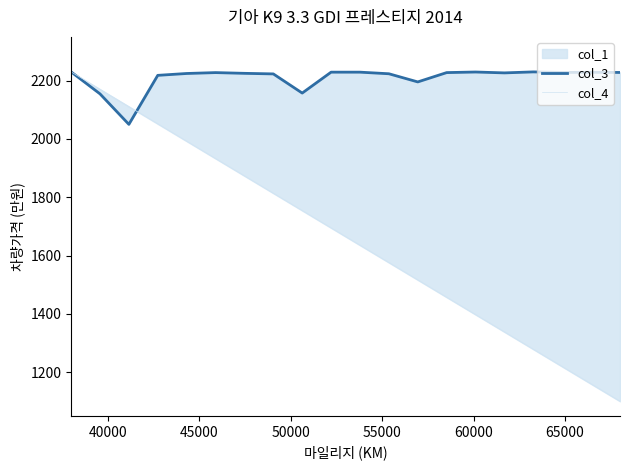

The col_3 series shows 793.8 at 50000. True or false?

False